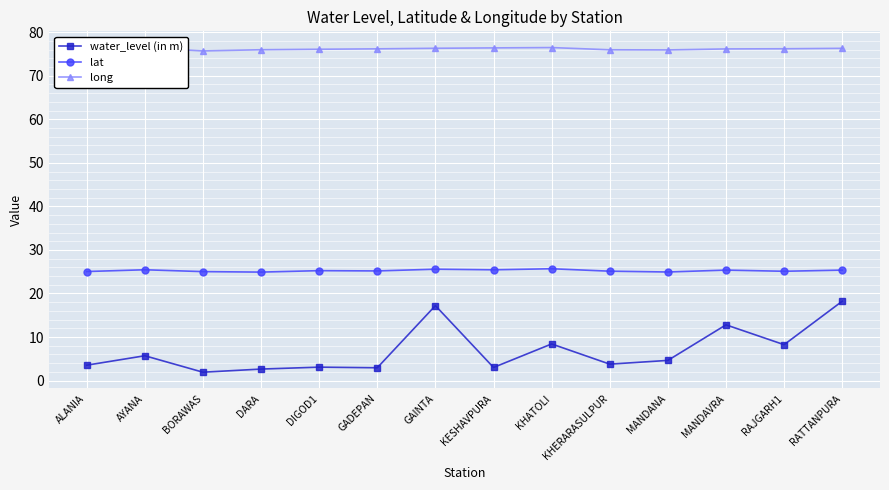

What is the difference between the long values at MANDANA and MANDAVRA?

0.2